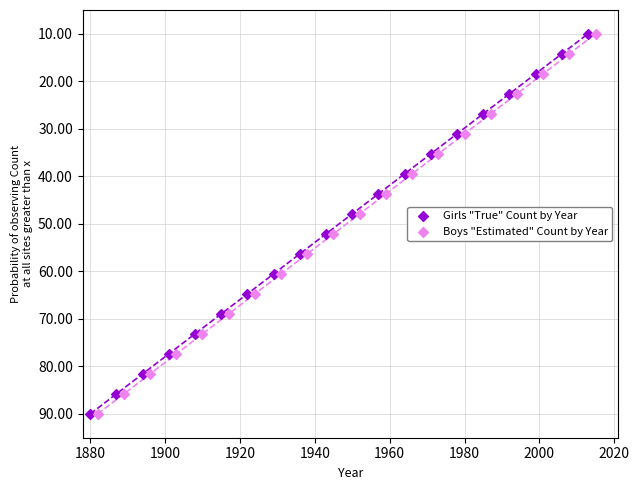

What are all the series names shown in the legend?

Girls "True" Count by Year, Boys "Estimated" Count by Year